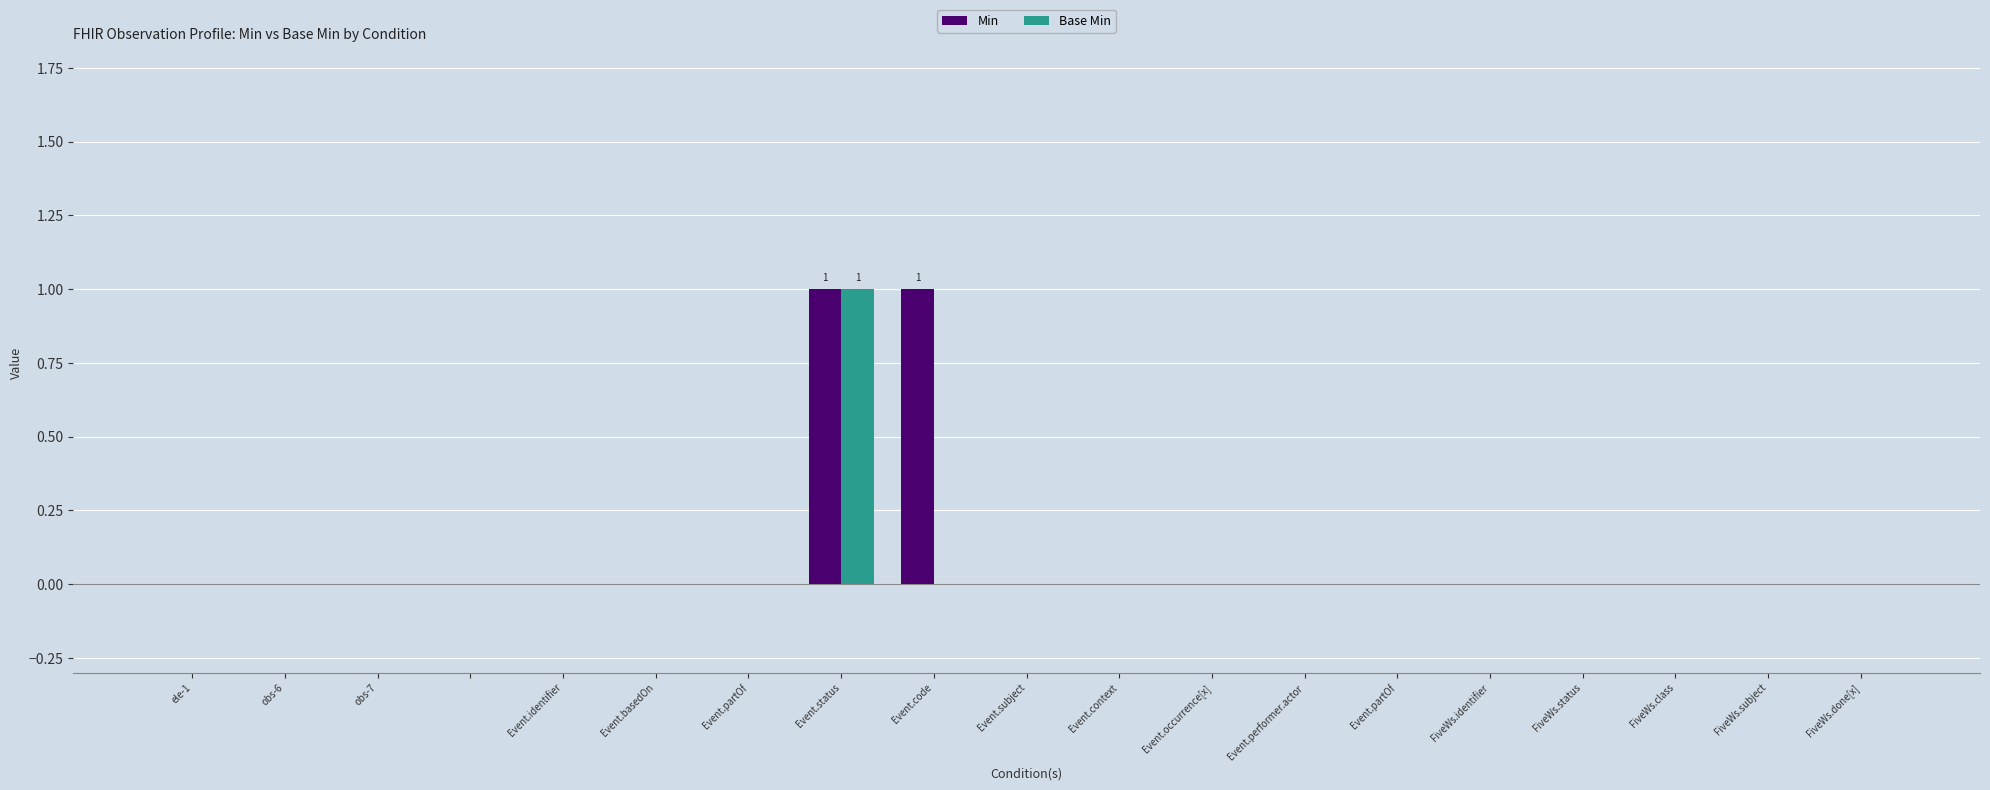

Rank the series by their maximum value, from lowest to highest.

Min, Base Min